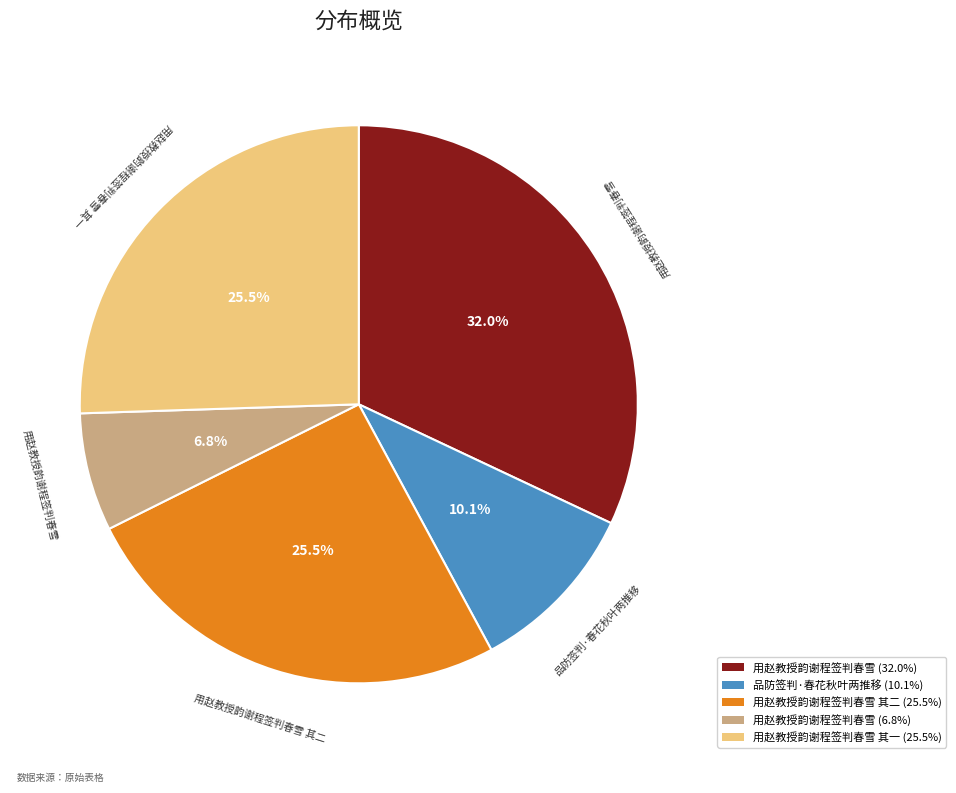

Which slice is the largest?

用赵教授韵谢程签判春雪 (32.0%)